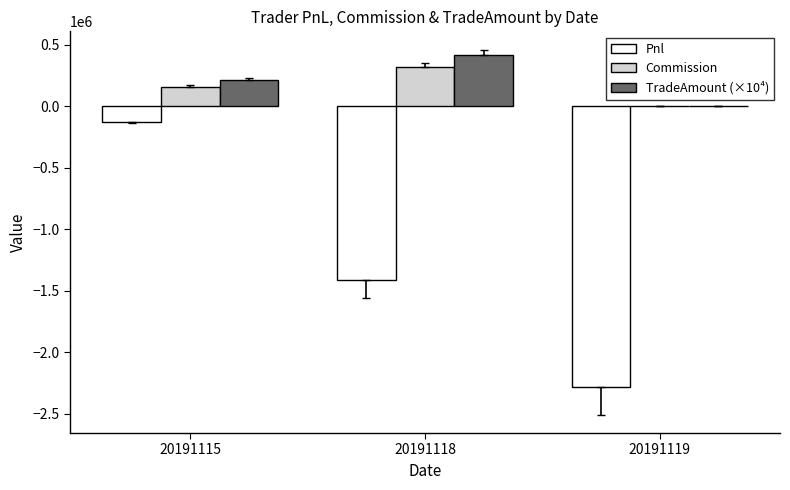

What is the total value across all series at 20191115?

244995.1